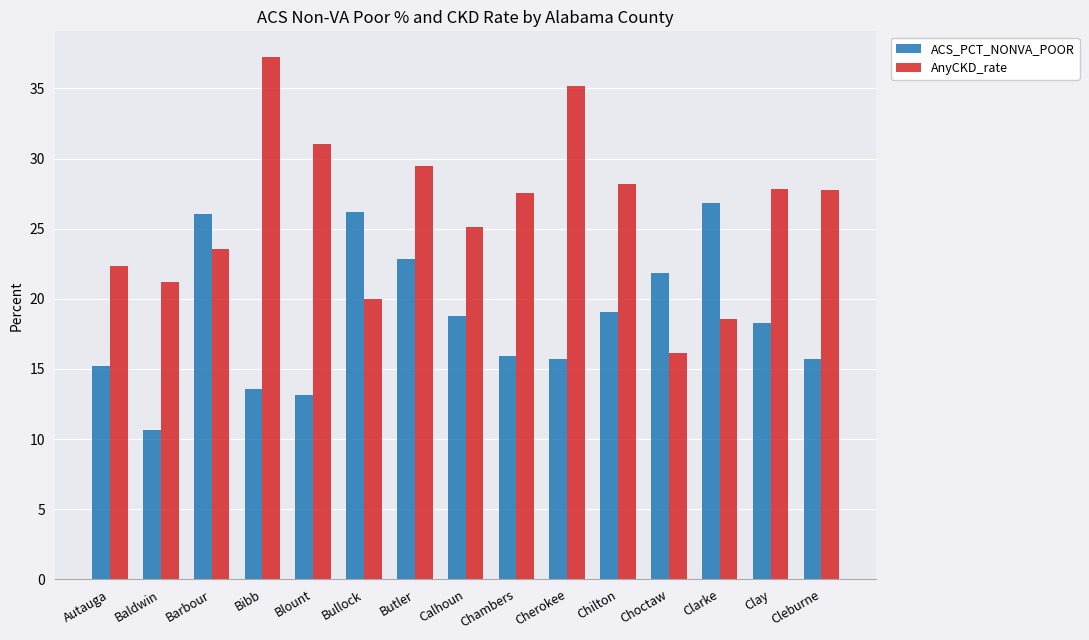

The ACS_PCT_NONVA_POOR series shows 26.8 at Clarke. True or false?

True